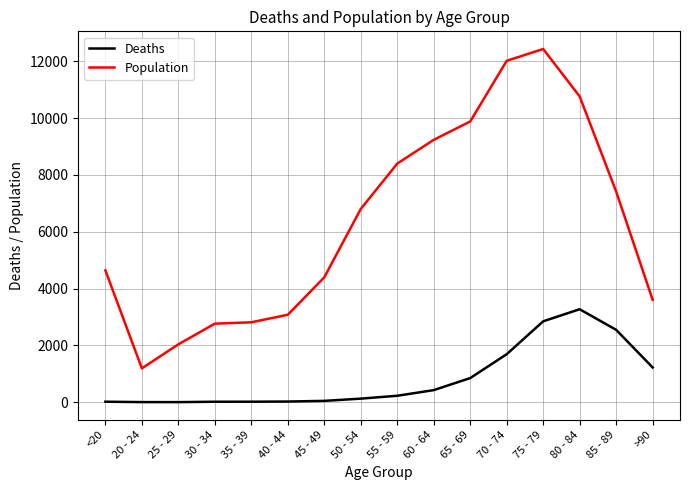

Which label corresponds to the largest value in the chart?

75 - 79